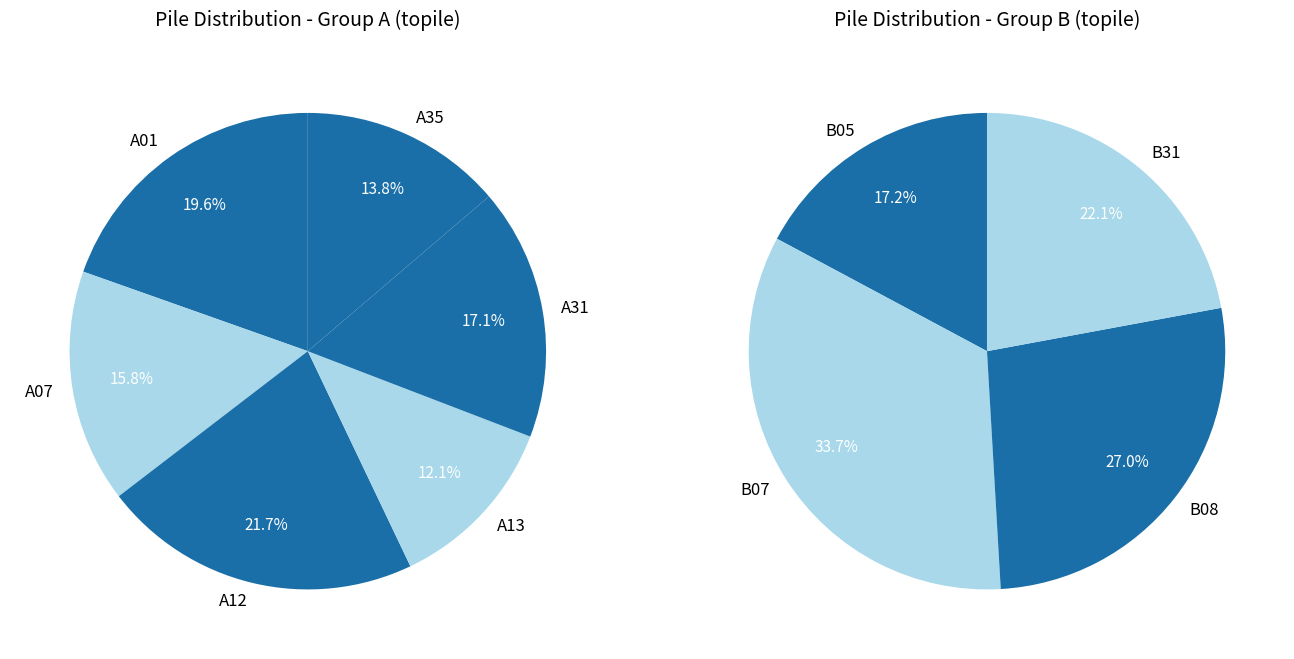

What is the largest slice in the pie chart?

B07